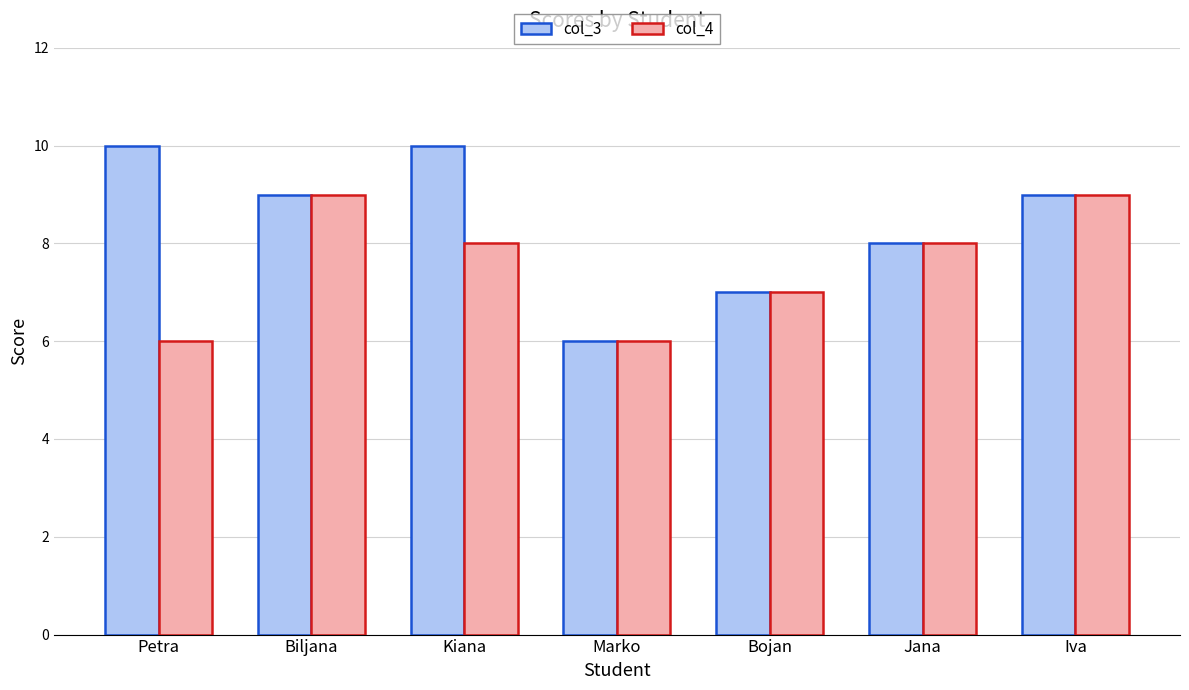

How many groups of bars are there?

7